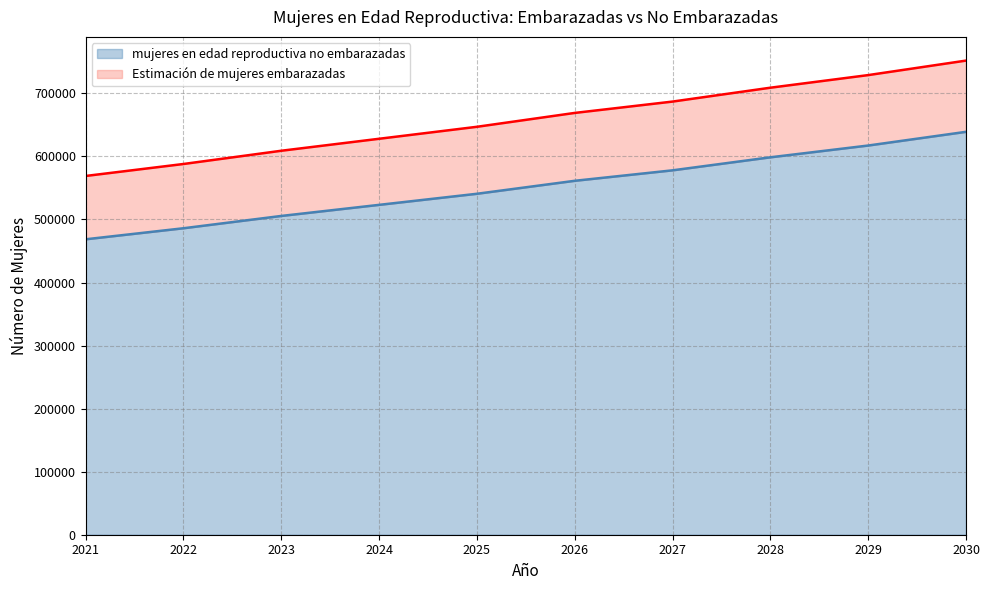

At which category is the sum across all series the highest?

2030